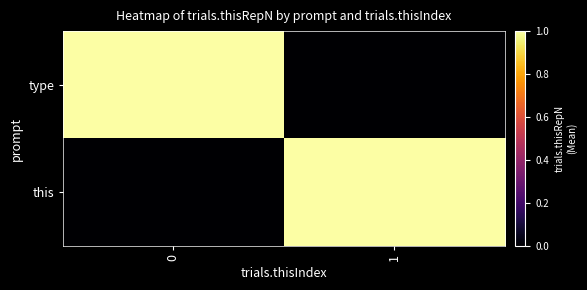

At how many categories does at least one series exceed 0?

2